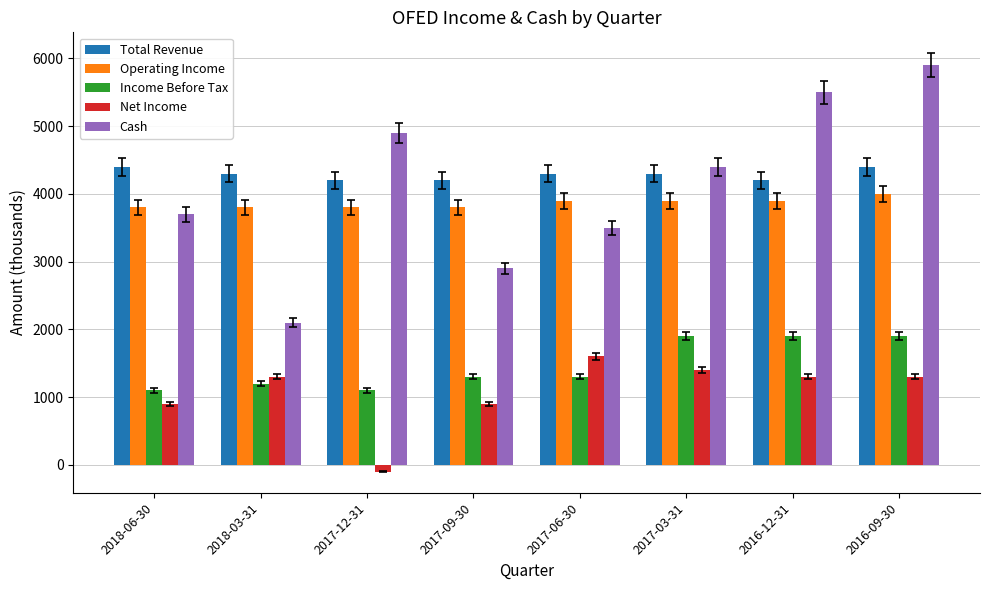

What is the difference between the Net Income values at 2018-06-30 and 2017-12-31?

1000